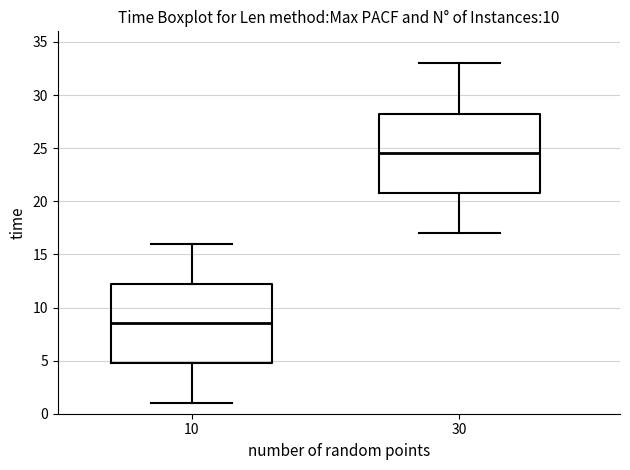

Which box's median line is the lowest?

10